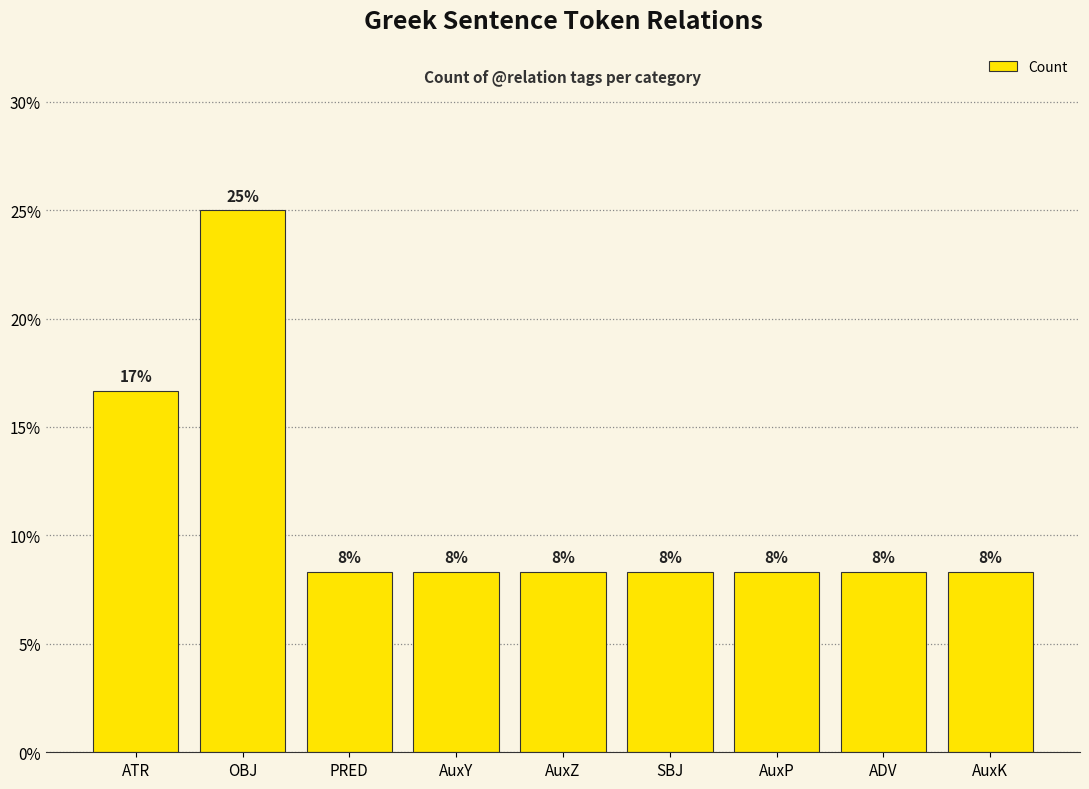

How many bars are there in total?

9